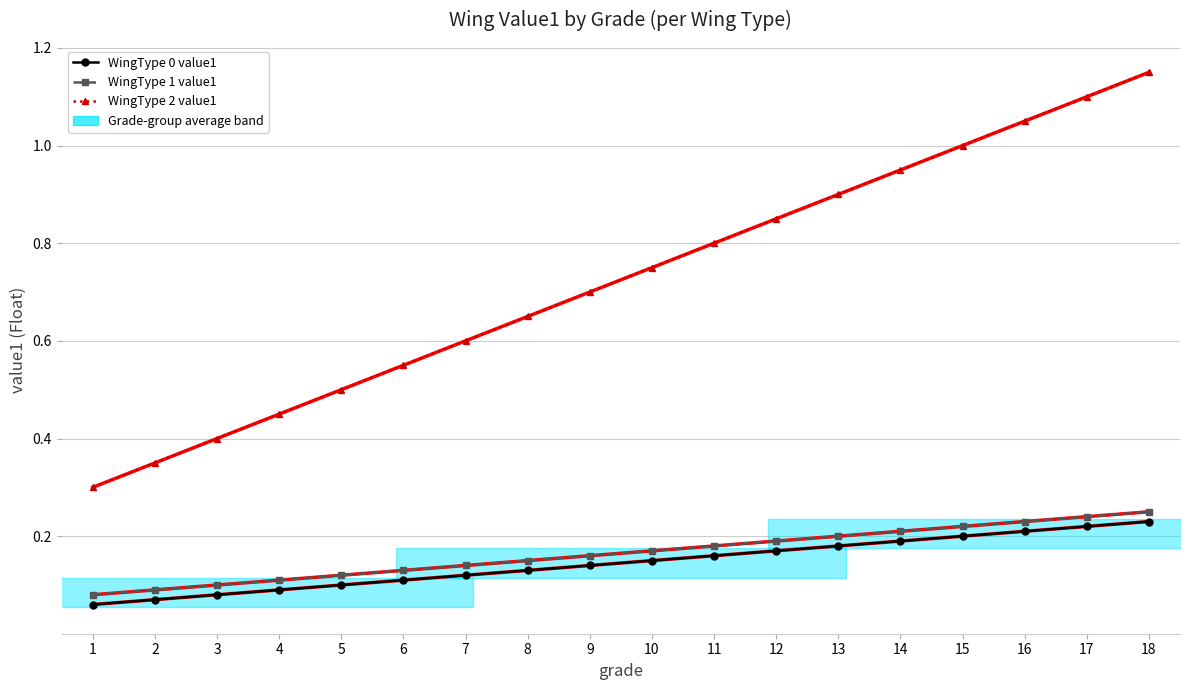

Reading left to right, list all the values displayed in this chart.

WingType 0 value1: 1=0.1	2=0.1	3=0.1	4=0.1	5=0.1	6=0.1	7=0.1	8=0.1	9=0.1	10=0.1	11=0.2	12=0.2	13=0.2	14=0.2	15=0.2	16=0.2	17=0.2	18=0.2
WingType 1 value1: 1=0.1	2=0.1	3=0.1	4=0.1	5=0.1	6=0.1	7=0.1	8=0.1	9=0.2	10=0.2	11=0.2	12=0.2	13=0.2	14=0.2	15=0.2	16=0.2	17=0.2	18=0.2
WingType 2 value1: 1=0.3	2=0.3	3=0.4	4=0.5	5=0.5	6=0.6	7=0.6	8=0.7	9=0.7	10=0.8	11=0.8	12=0.8	13=0.9	14=0.9	15=1.0	16=1.1	17=1.1	18=1.1